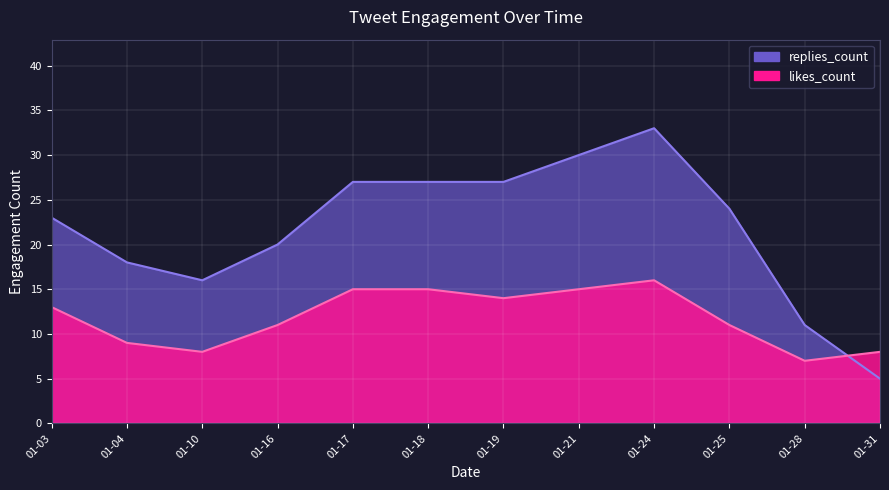

Does the chart display data point markers on the line(s)?

No